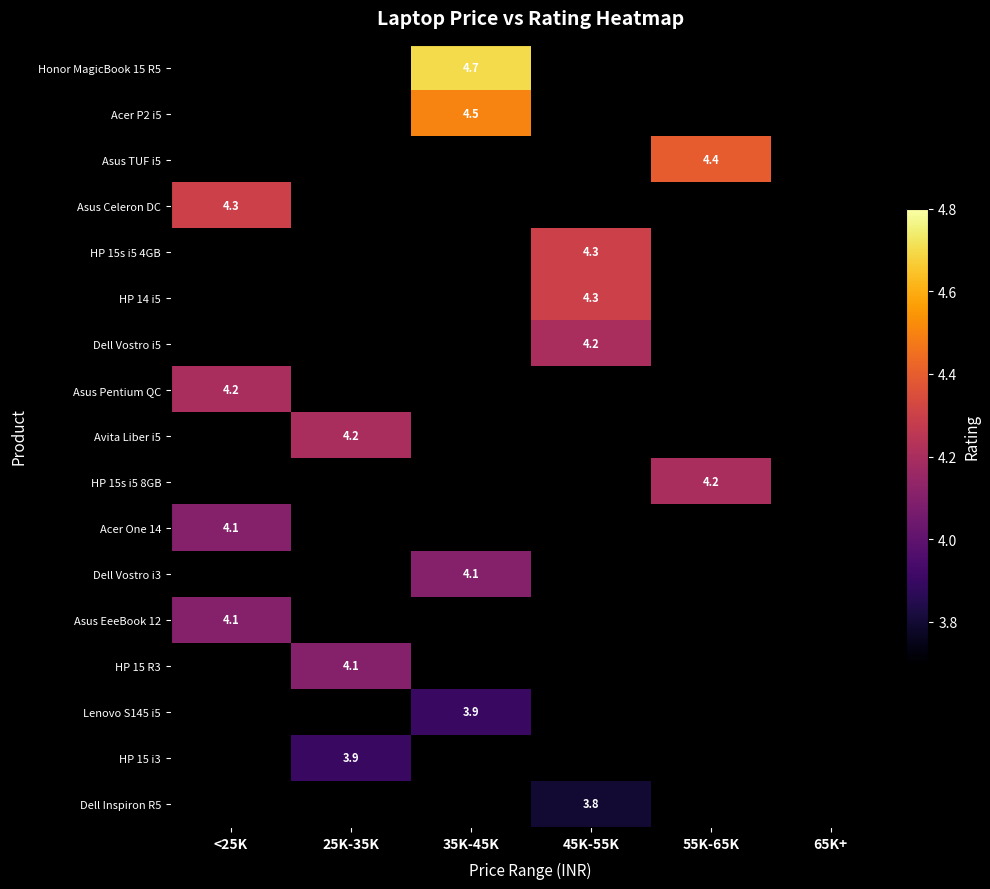

The value of Dell Vostro i3 at 35K-45K is 4.1. True or false?

True